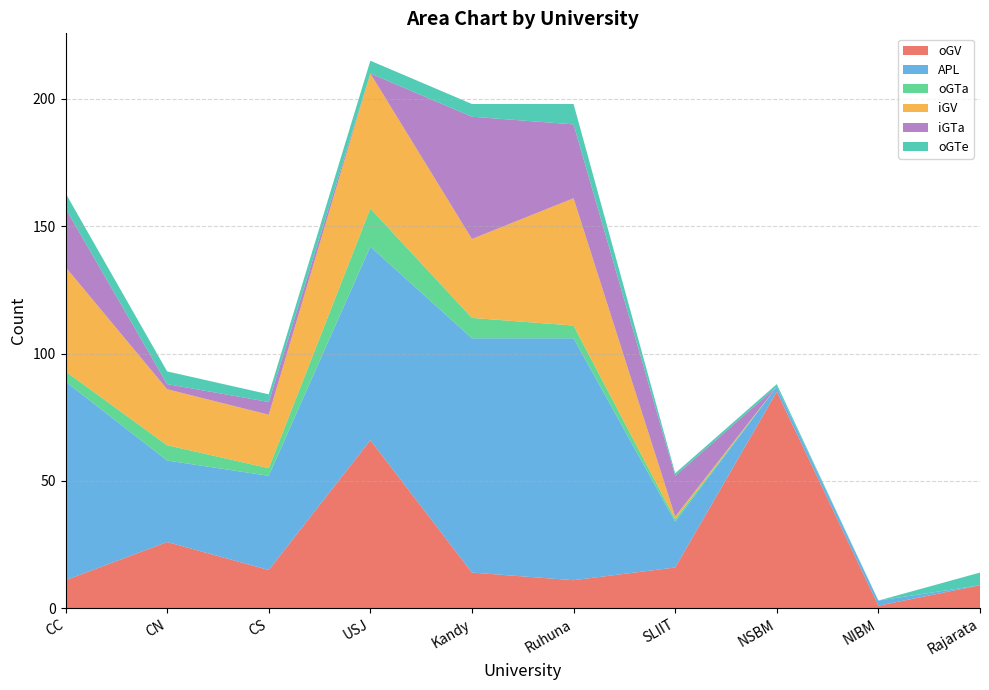

Reading right to left, extract all data points from this chart.

oGV: Rajarata=9	NIBM=1	NSBM=85	SLIIT=16	Ruhuna=11	Kandy=14	USJ=66	CS=15	CN=26	CC=11
APL: Rajarata=0	NIBM=2	NSBM=2	SLIIT=18	Ruhuna=95	Kandy=92	USJ=76	CS=37	CN=32	CC=78
oGTa: Rajarata=0	NIBM=0	NSBM=0	SLIIT=1	Ruhuna=5	Kandy=8	USJ=15	CS=3	CN=6	CC=4
iGV: Rajarata=0	NIBM=0	NSBM=0	SLIIT=1	Ruhuna=50	Kandy=31	USJ=53	CS=21	CN=22	CC=41
iGTa: Rajarata=0	NIBM=0	NSBM=0	SLIIT=16	Ruhuna=29	Kandy=48	USJ=0	CS=5	CN=2	CC=23
oGTe: Rajarata=5	NIBM=0	NSBM=1	SLIIT=1	Ruhuna=8	Kandy=5	USJ=5	CS=3	CN=5	CC=6